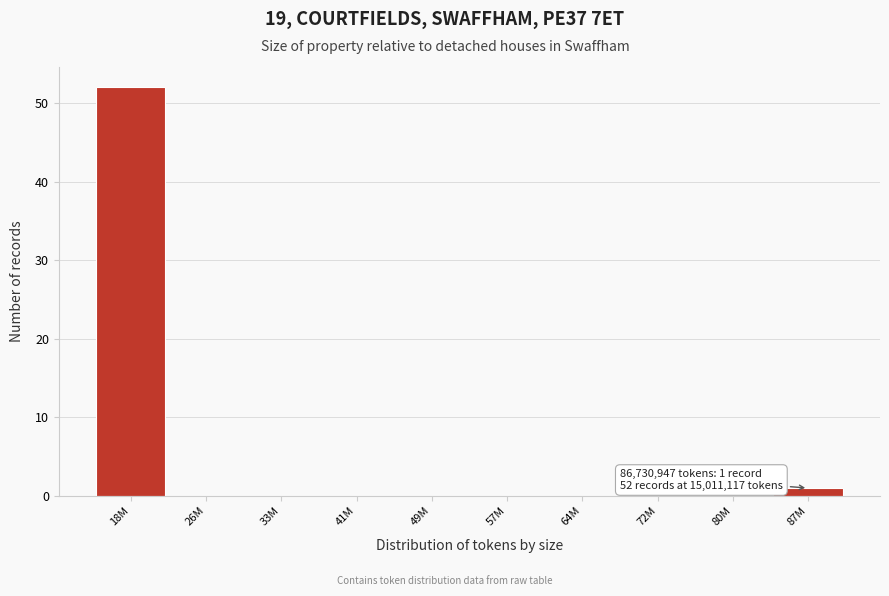

Reading right to left, list all the values displayed in this chart.

87M=1	80M=0	72M=0	64M=0	57M=0	49M=0	41M=0	33M=0	26M=0	18M=52